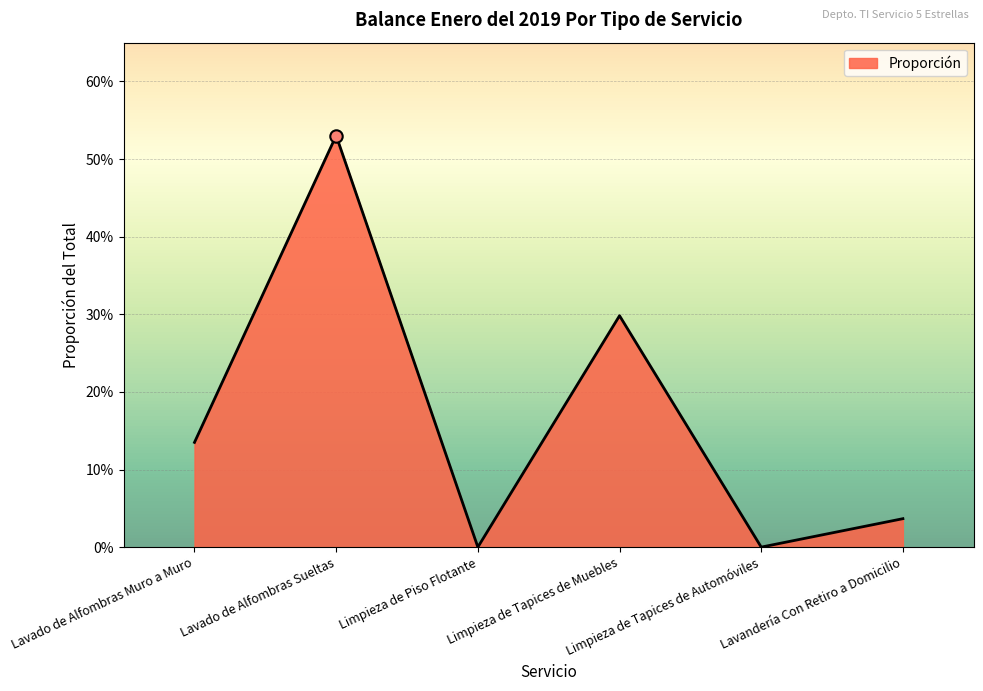

What is the change in value from Lavado de Alfombras Muro a Muro to Limpieza de Tapices de Automóviles?

-0.1